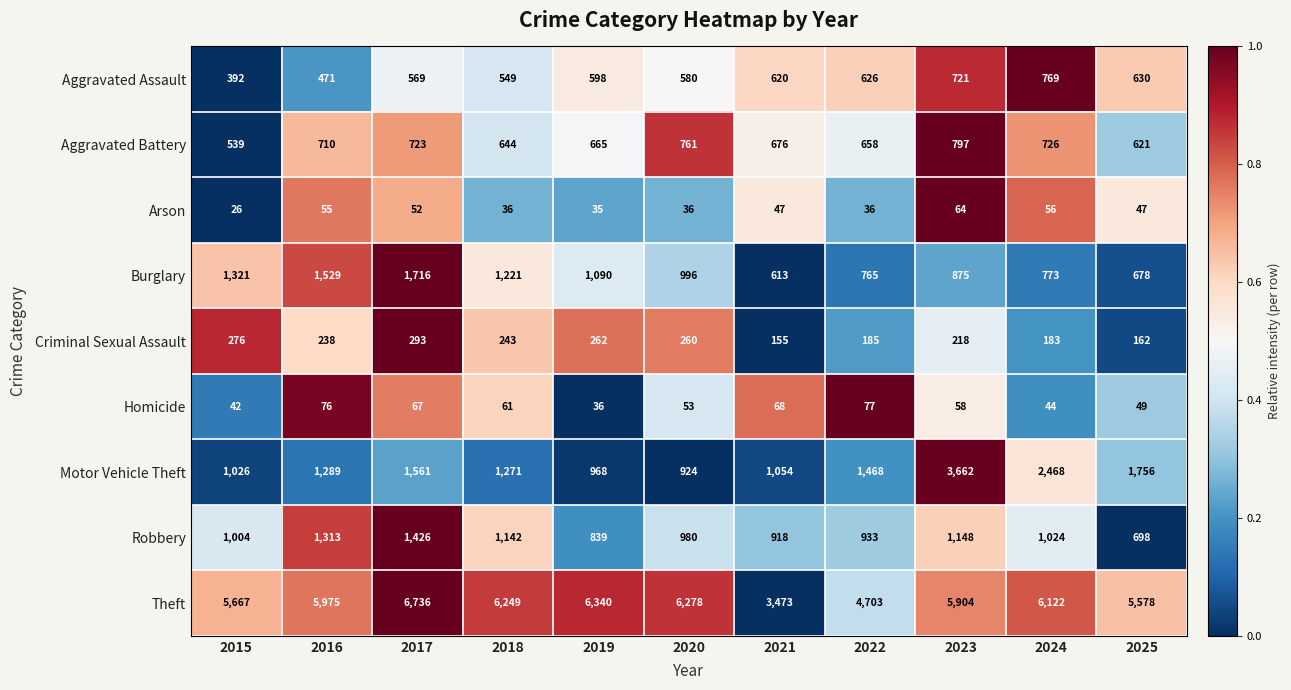

Count the number of categories in the chart.

11